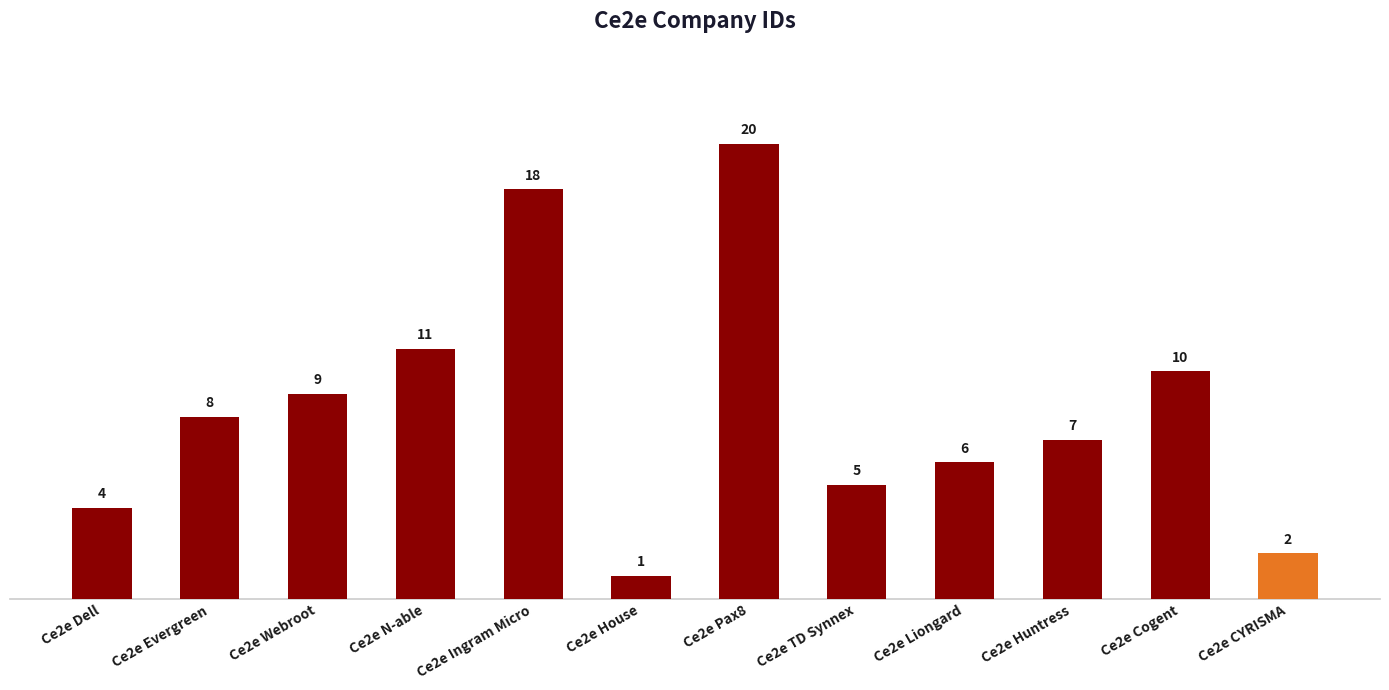

What is the sum of all values?

101